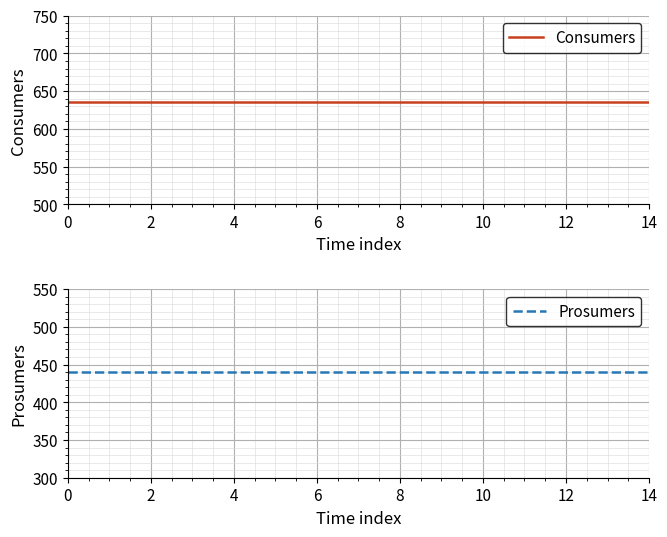

The value of Consumers at 8 is 967. True or false?

False